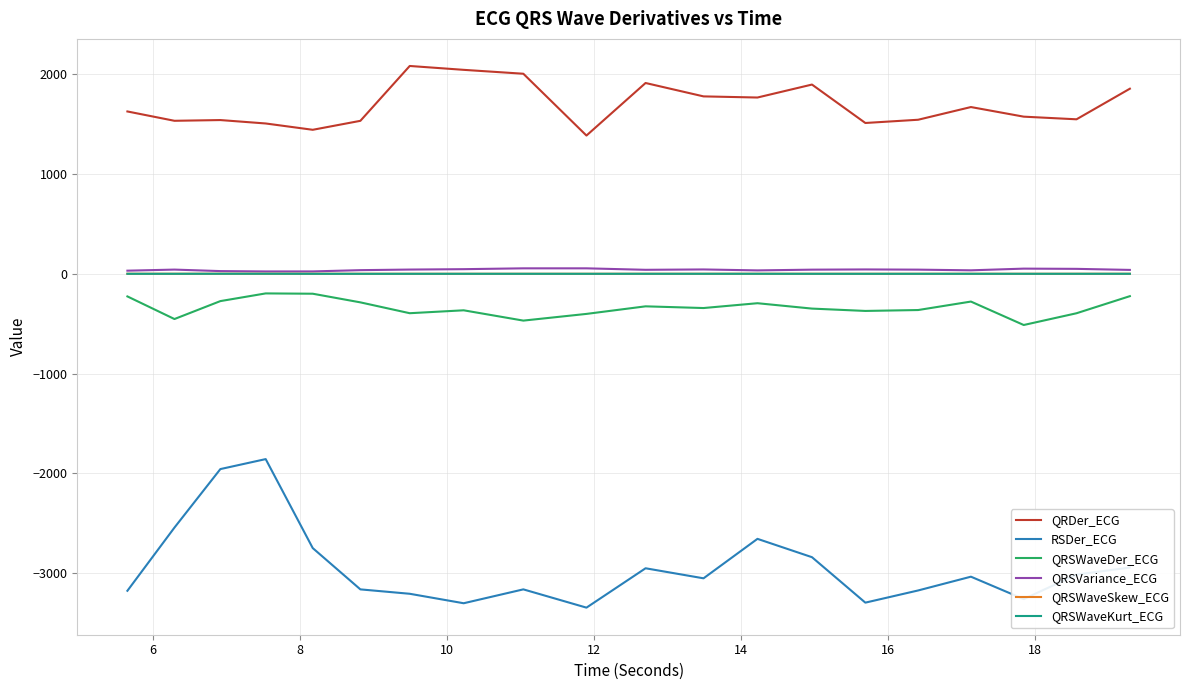

What is the maximum value shown in the chart?

2085.1